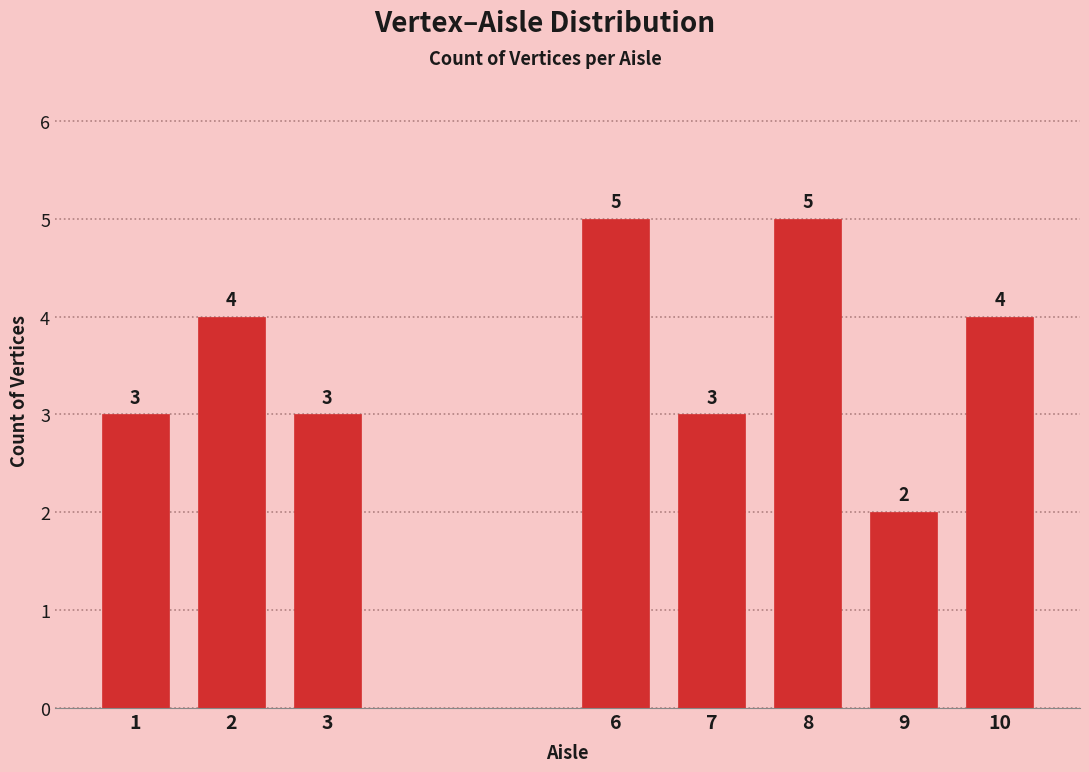

Reading left to right, what are all the values shown in this chart?

1=3	2=4	3=3	6=5	7=3	8=5	9=2	10=4